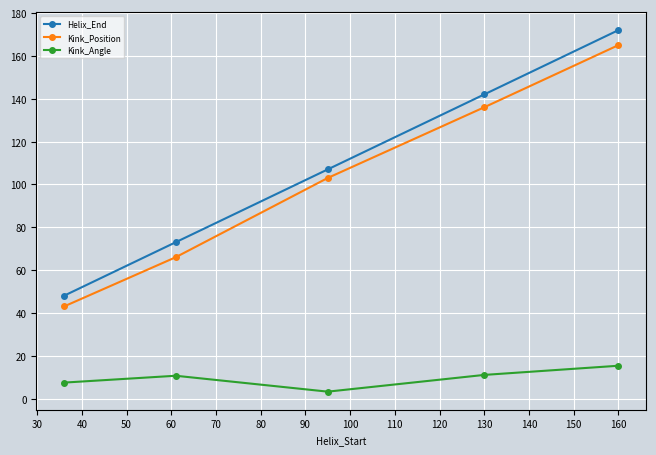

Which series has the largest range (max minus min)?

Helix_End